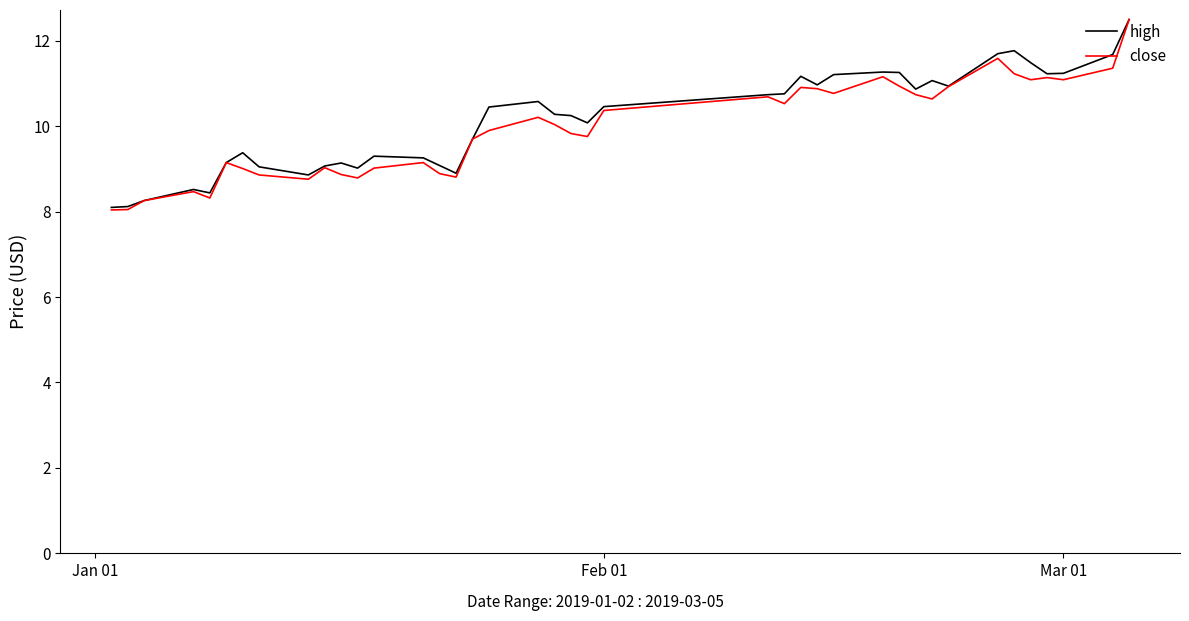

What are all the series names shown in the legend?

high, close